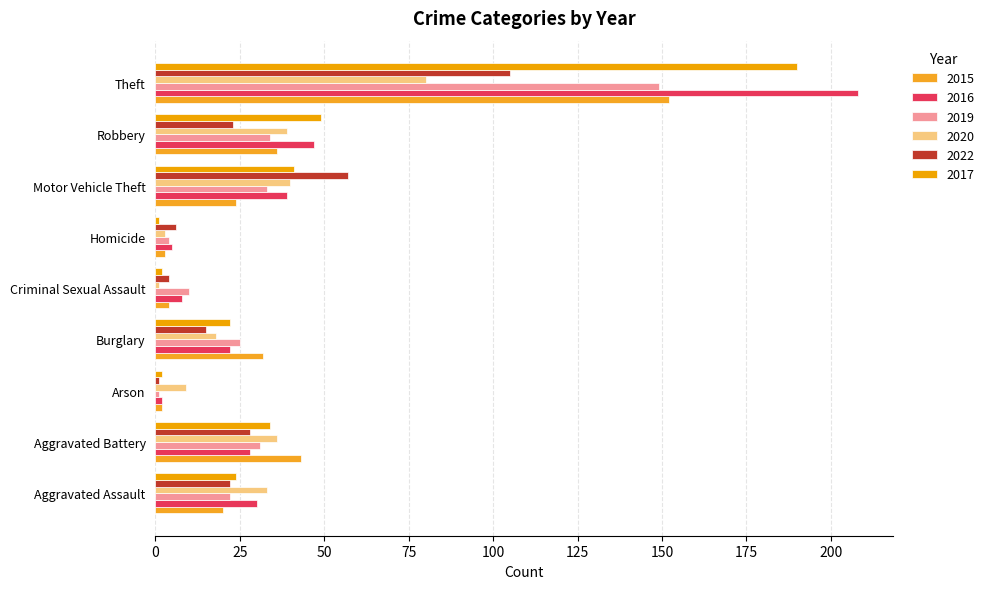

What is the minimum value for 2019?

1